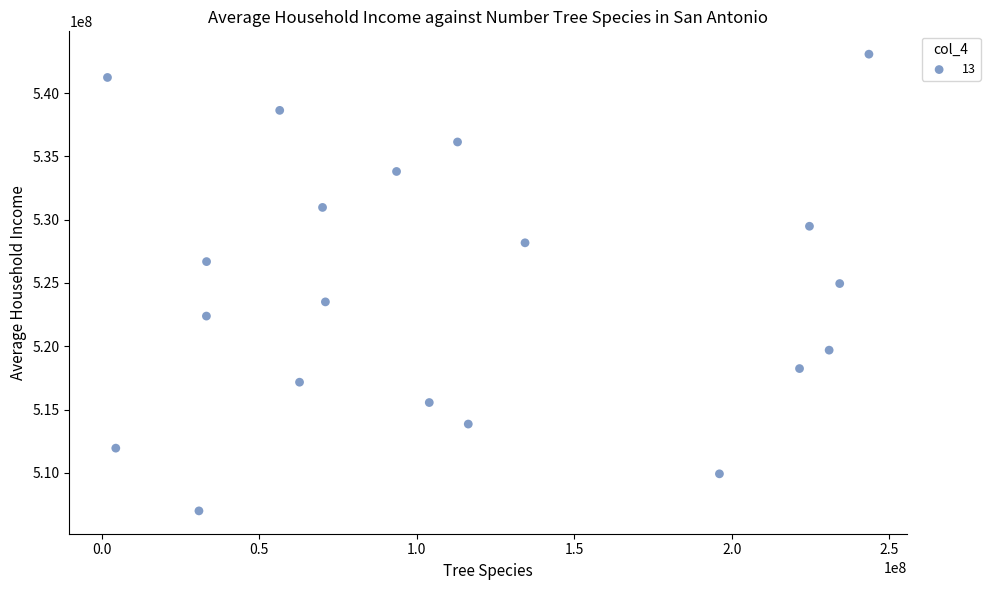

What is the range of Y values (max minus min)?

36100335